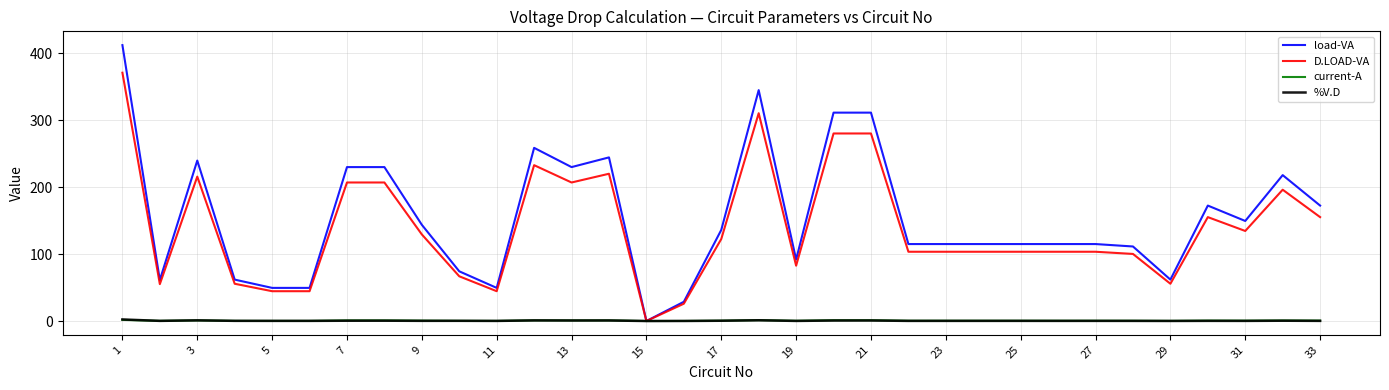

Which series has the widest spread of values?

load-VA